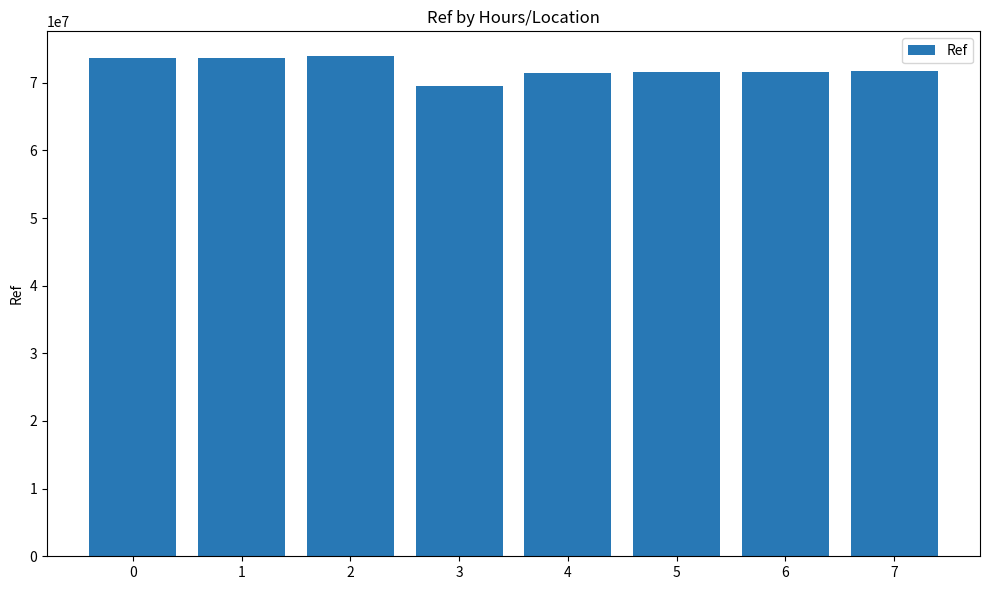

What is the ratio of the value at 2 to the value at 4?

1.0